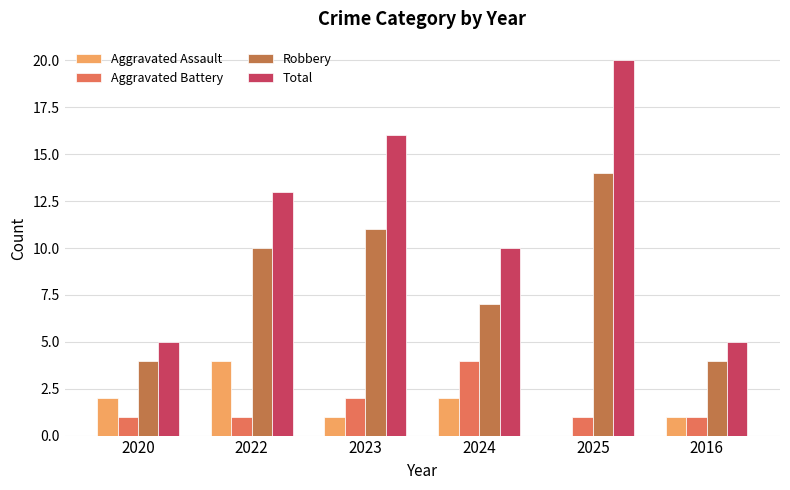

At which category is the sum across all series the highest?

2025